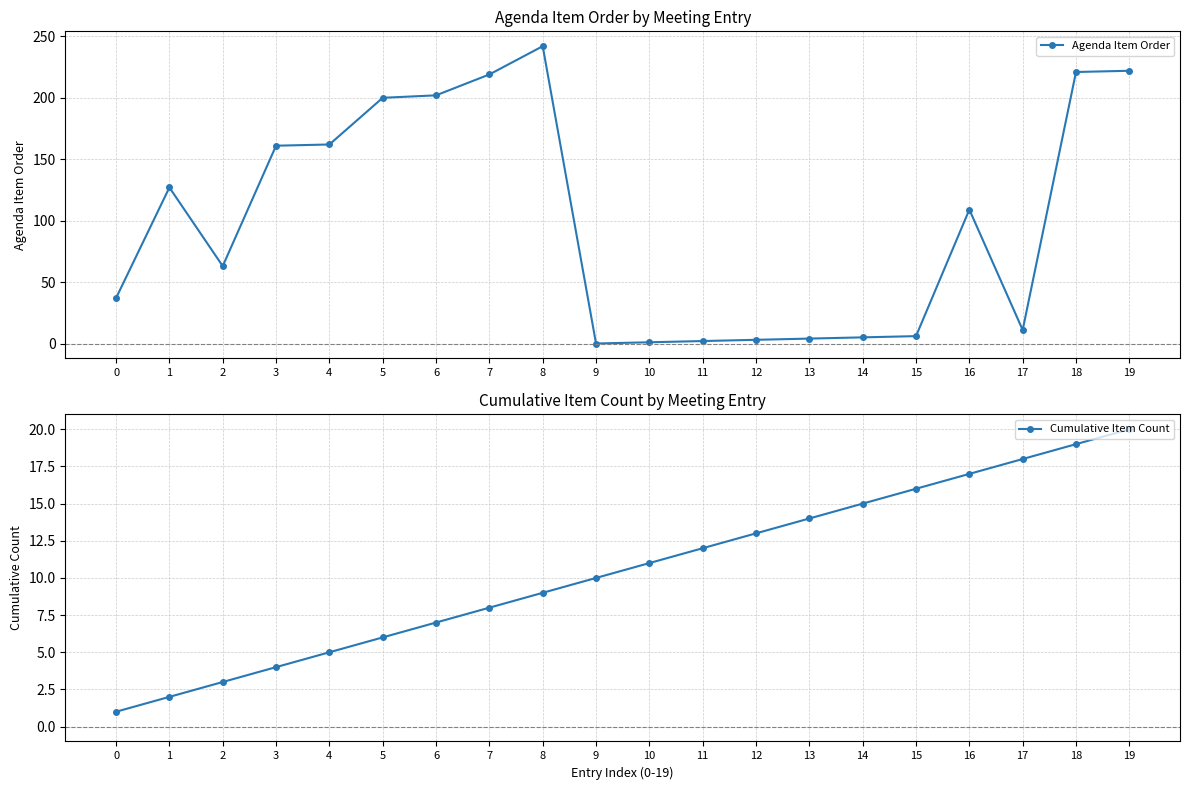

How many interior local peaks does the Agenda Item Order series have?

3